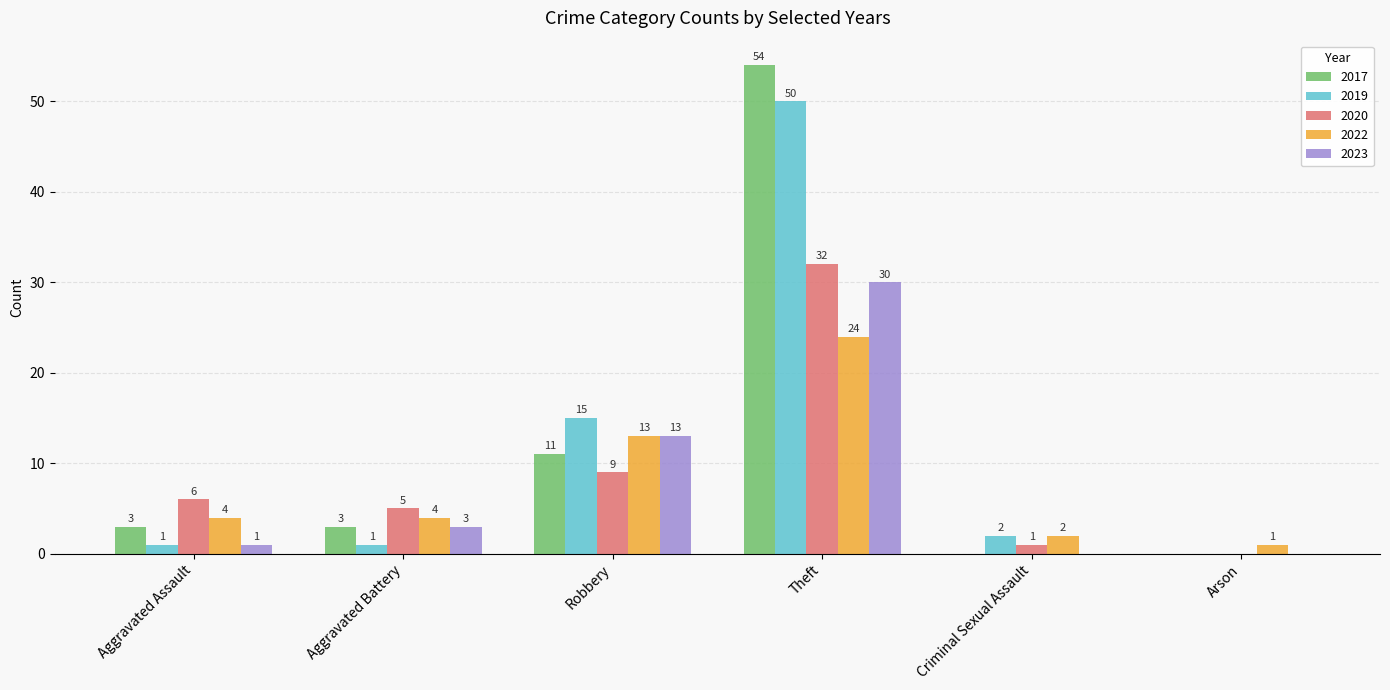

What are all the series names shown in the legend?

2017, 2019, 2020, 2022, 2023